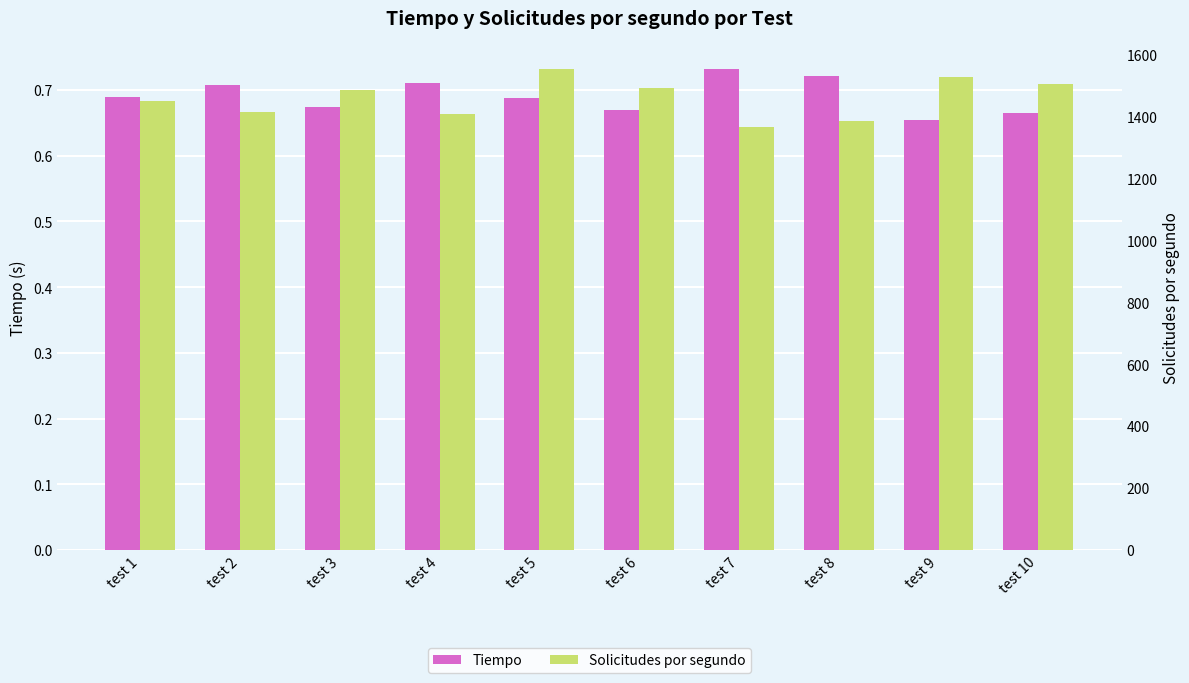

List the series in order of their peak value, lowest first.

Tiempo, Solicitudes por segundo